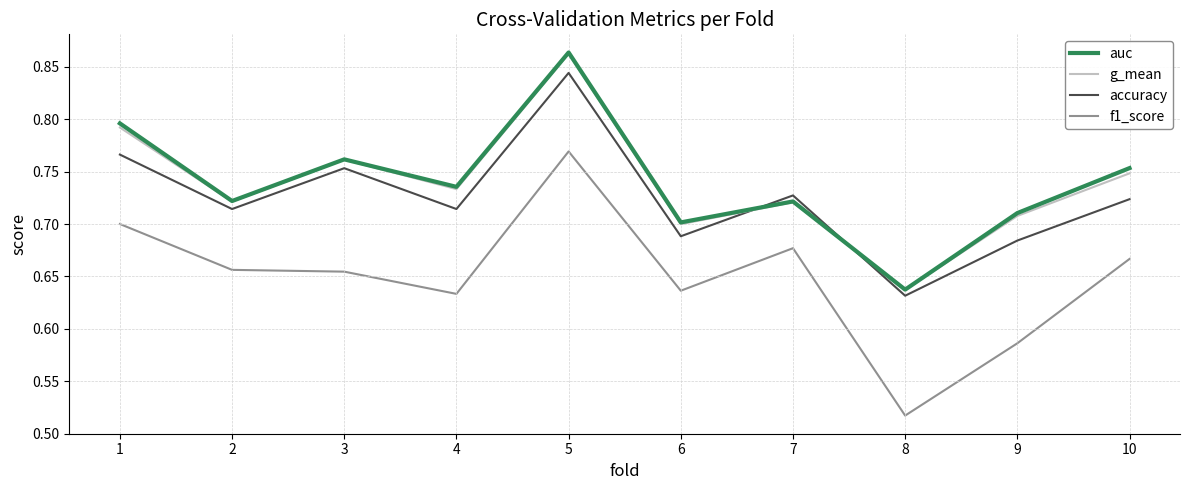

The value of g_mean at 2 is 0.7. True or false?

True